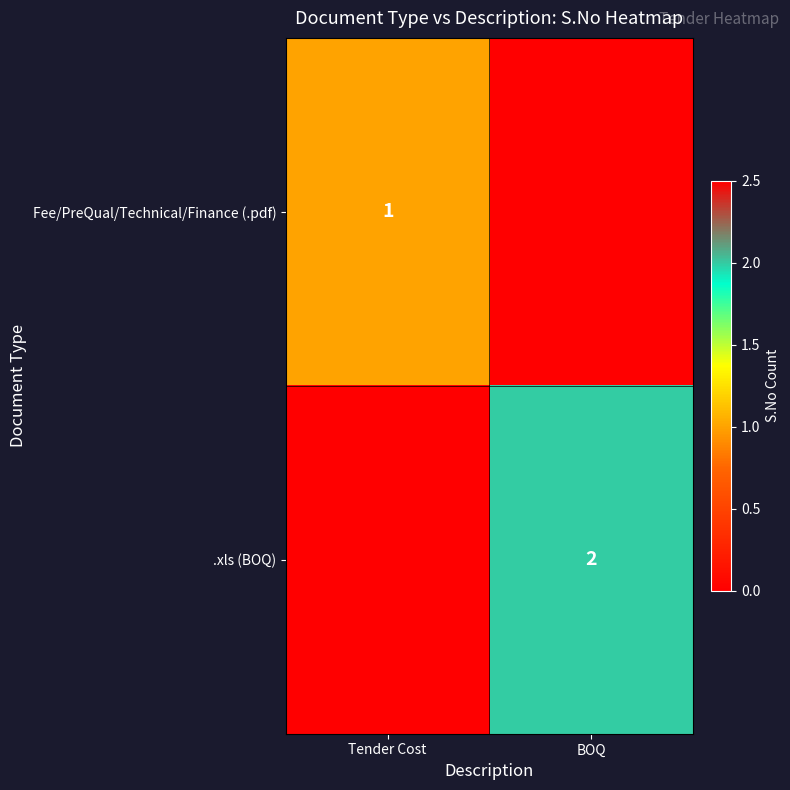

Is the value of .xls (BOQ) at BOQ greater than the value of Fee/PreQual/Technical/Finance (.pdf) at Tender Cost?

Yes